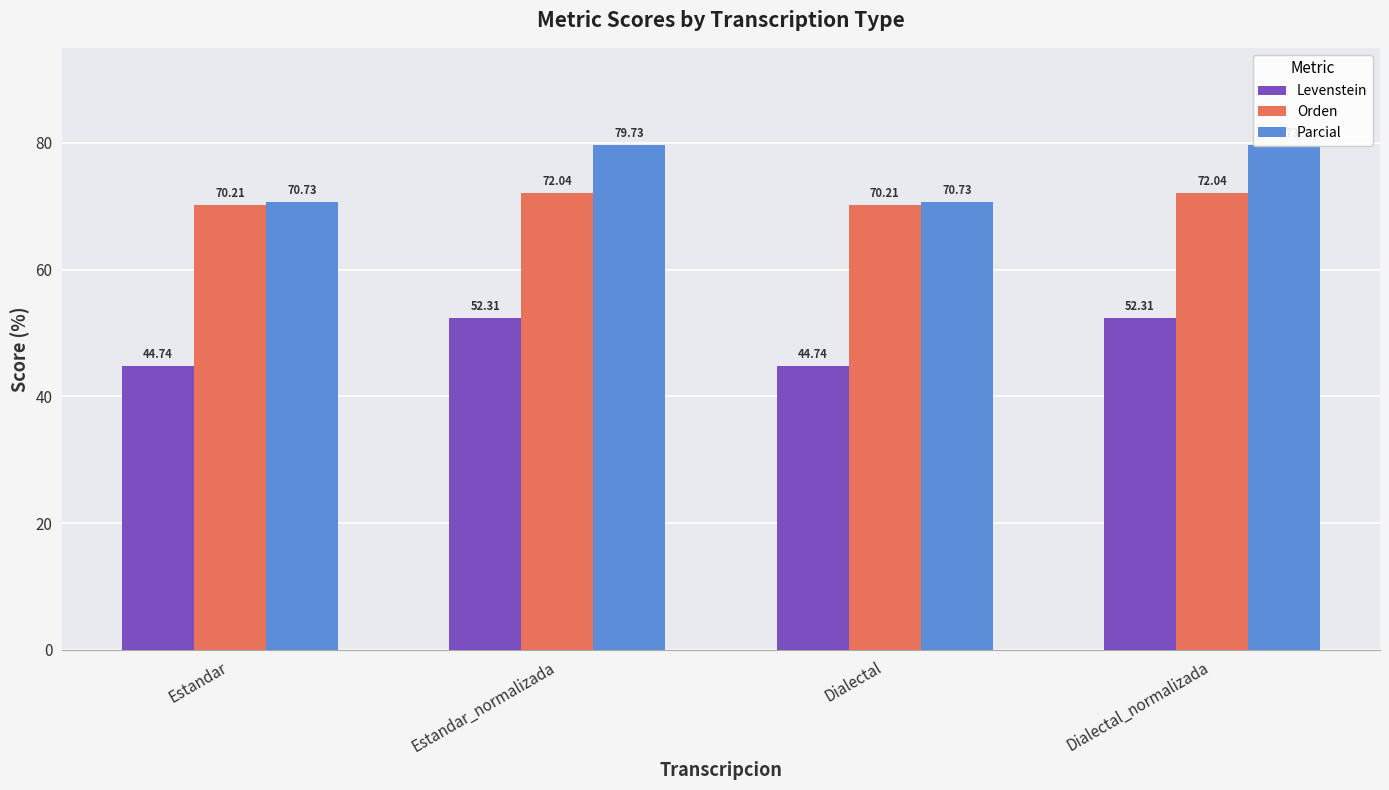

What is the highest value of the Orden series?

72.0